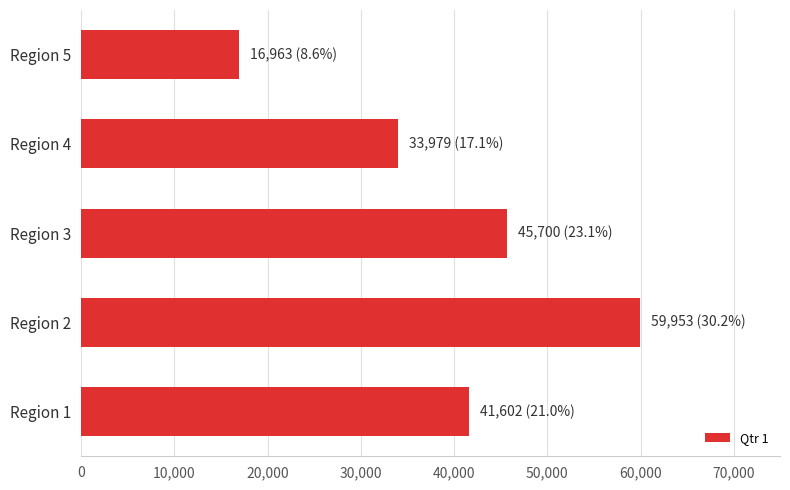

Does the chart contain any negative values?

No